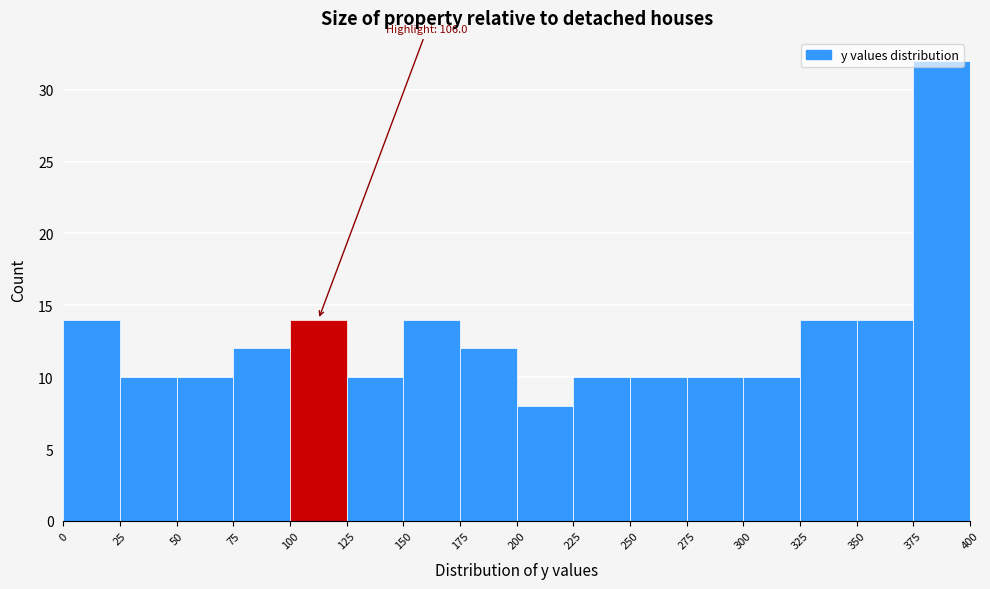

Which range on the x-axis has the tallest bar?

375 to 400